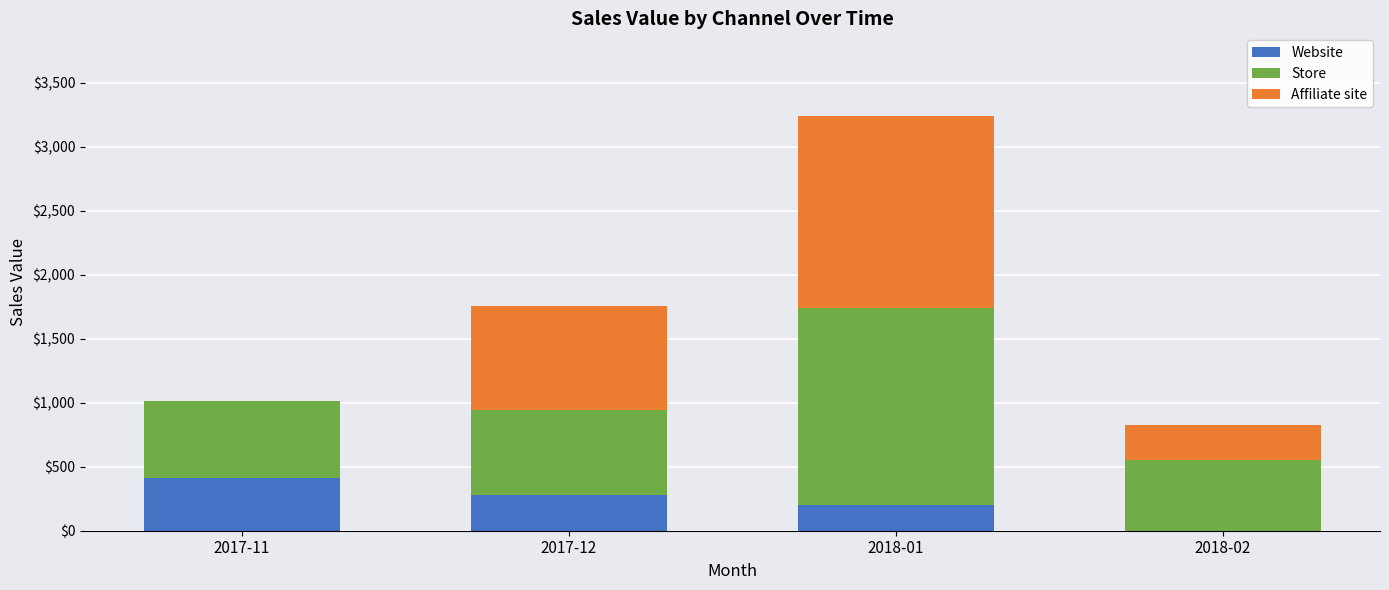

At which label does Website reach its peak?

2017-11